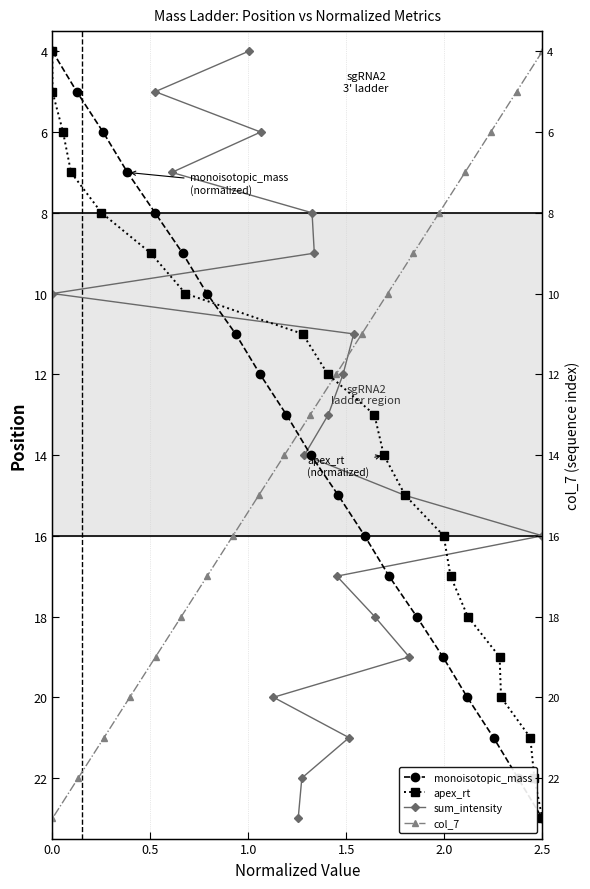

The value of monoisotopic_mass at 1.0 is 11. True or false?

False